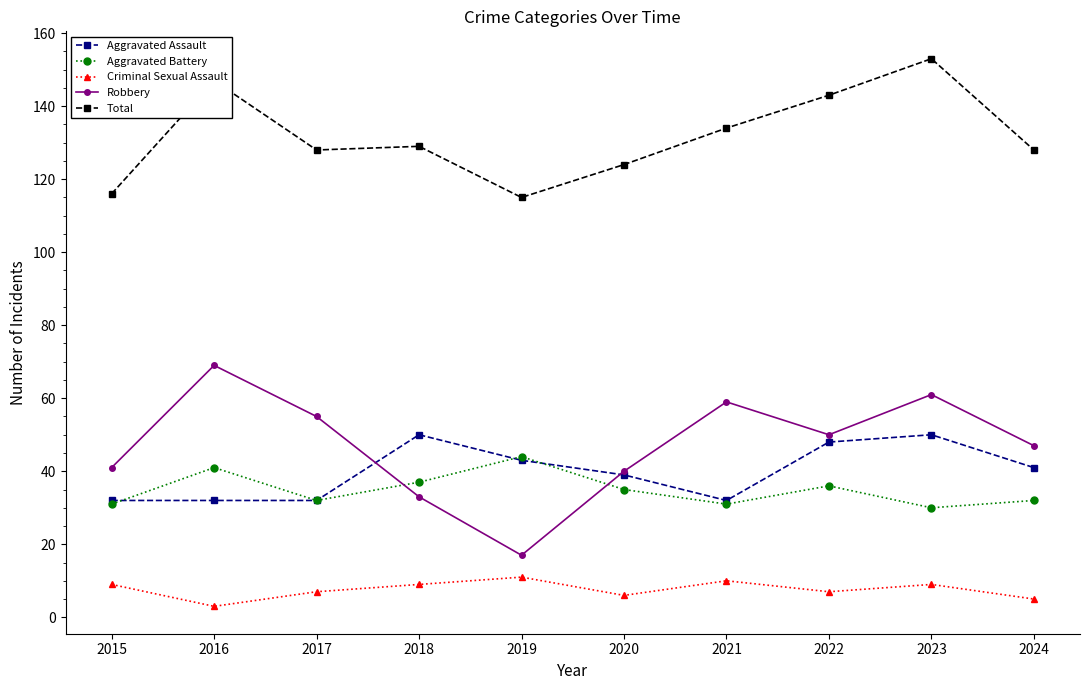

What is the value of the Robbery point at the 6th from the left?

40